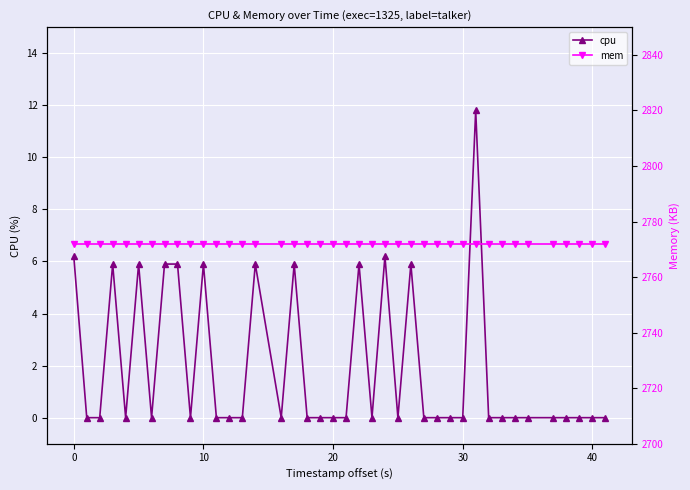

The value of cpu at 0 is 6.2. True or false?

True